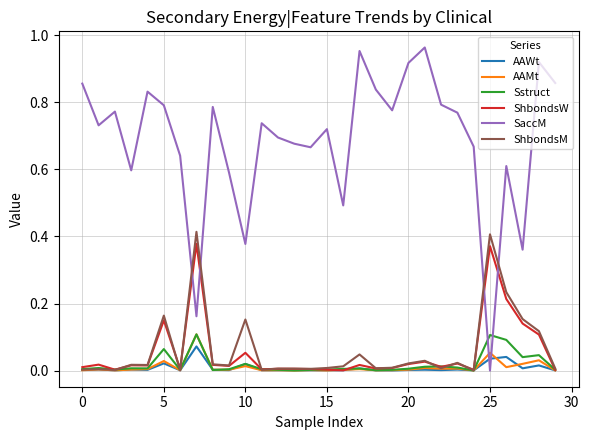

Which series has the widest spread of values?

SaccM